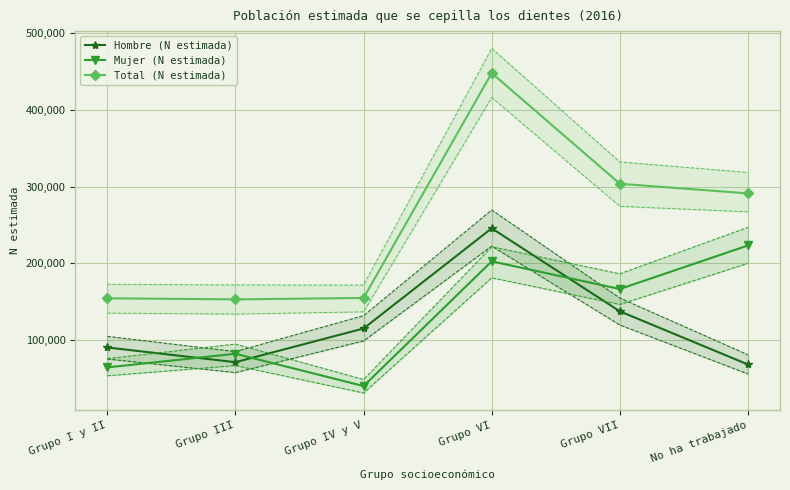

Between Grupo IV y V and Grupo VI, which series saw the biggest shift?

Total (N estimada)